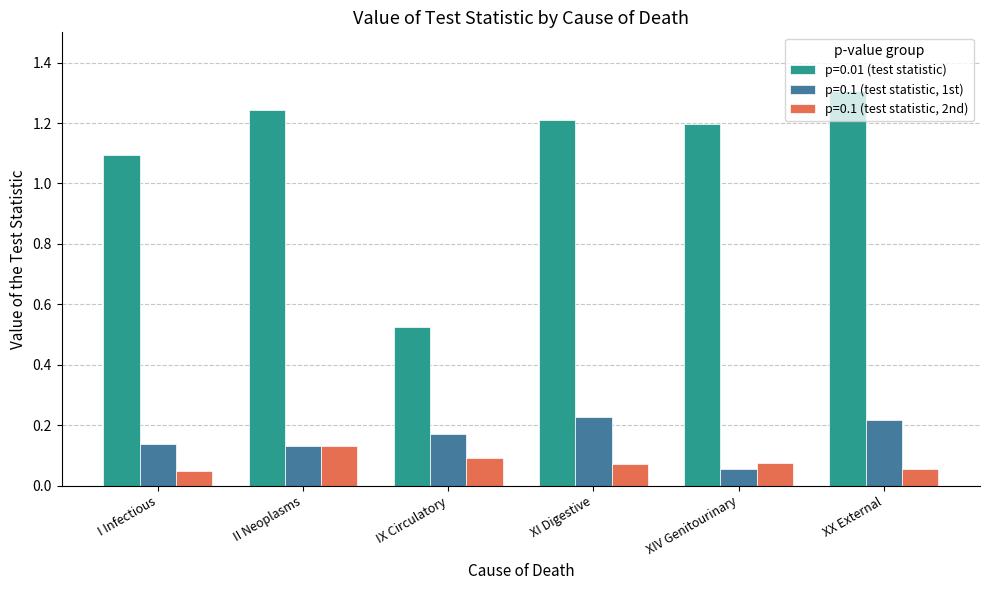

Count the p=0.01 (test statistic) values in the range 1 to 2.

5